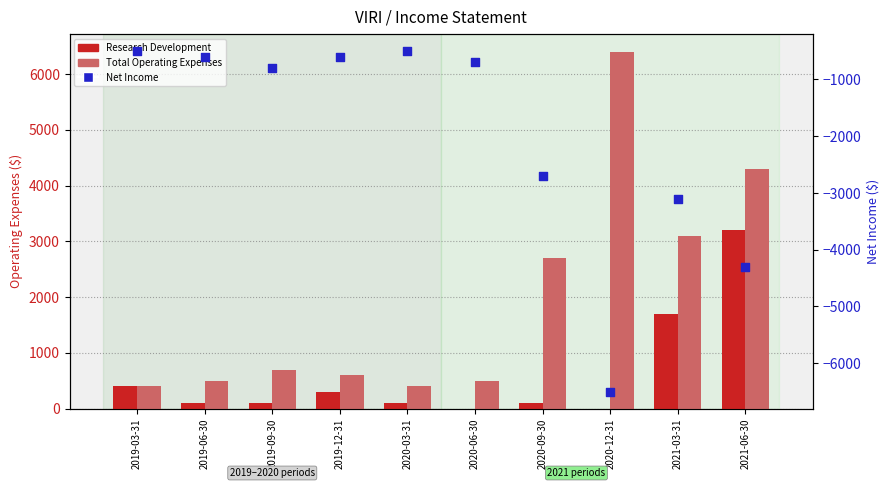

At how many categories does at least one series exceed -1086?

10